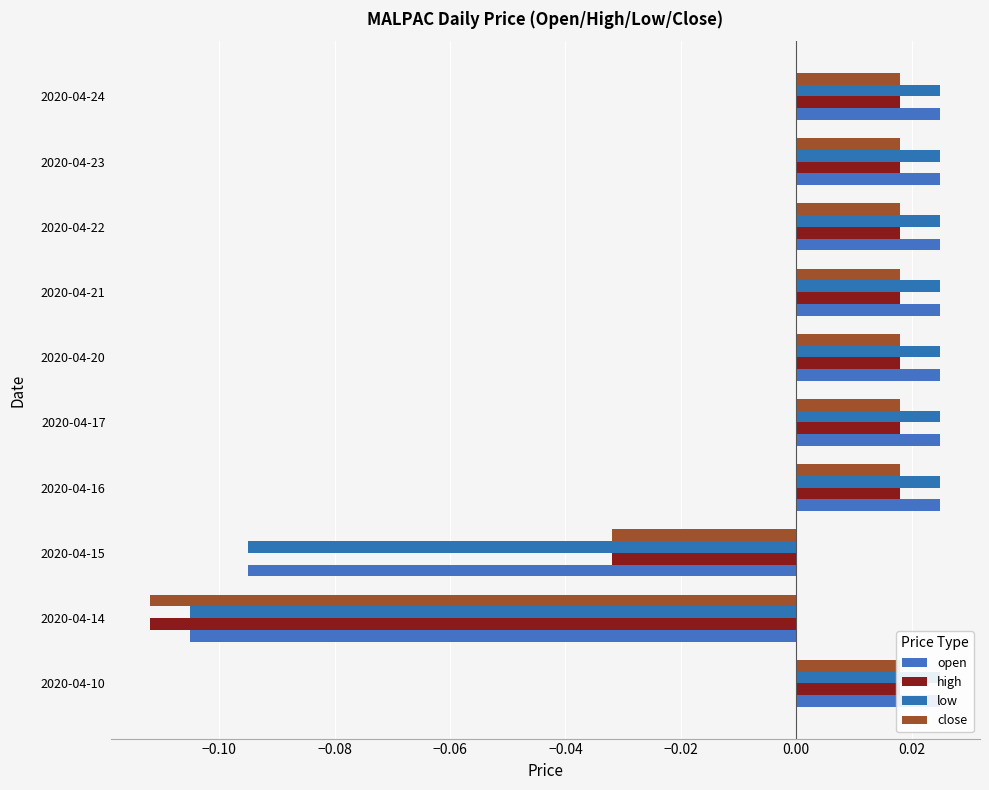

Reading right to left, what are all the values shown in this chart?

open: 0.0	0.0	0.0	0.0	0.0	0.0	0.0	-0.1	-0.1	0.0
high: 0.0	0.0	0.0	0.0	0.0	0.0	0.0	-0.0	-0.1	0.0
low: 0.0	0.0	0.0	0.0	0.0	0.0	0.0	-0.1	-0.1	0.0
close: 0.0	0.0	0.0	0.0	0.0	0.0	0.0	-0.0	-0.1	0.0